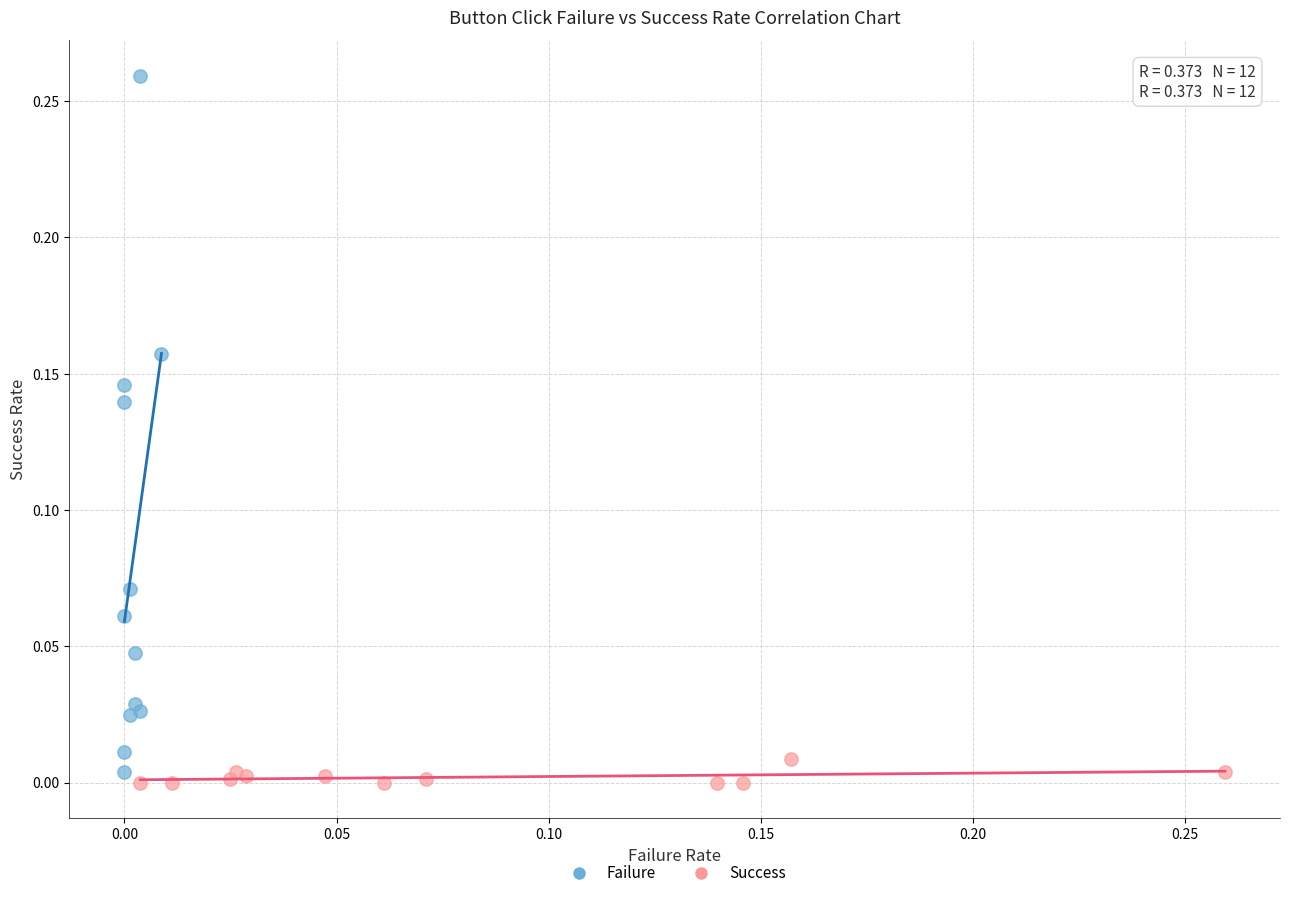

Which series has the widest spread of Y values?

Failure